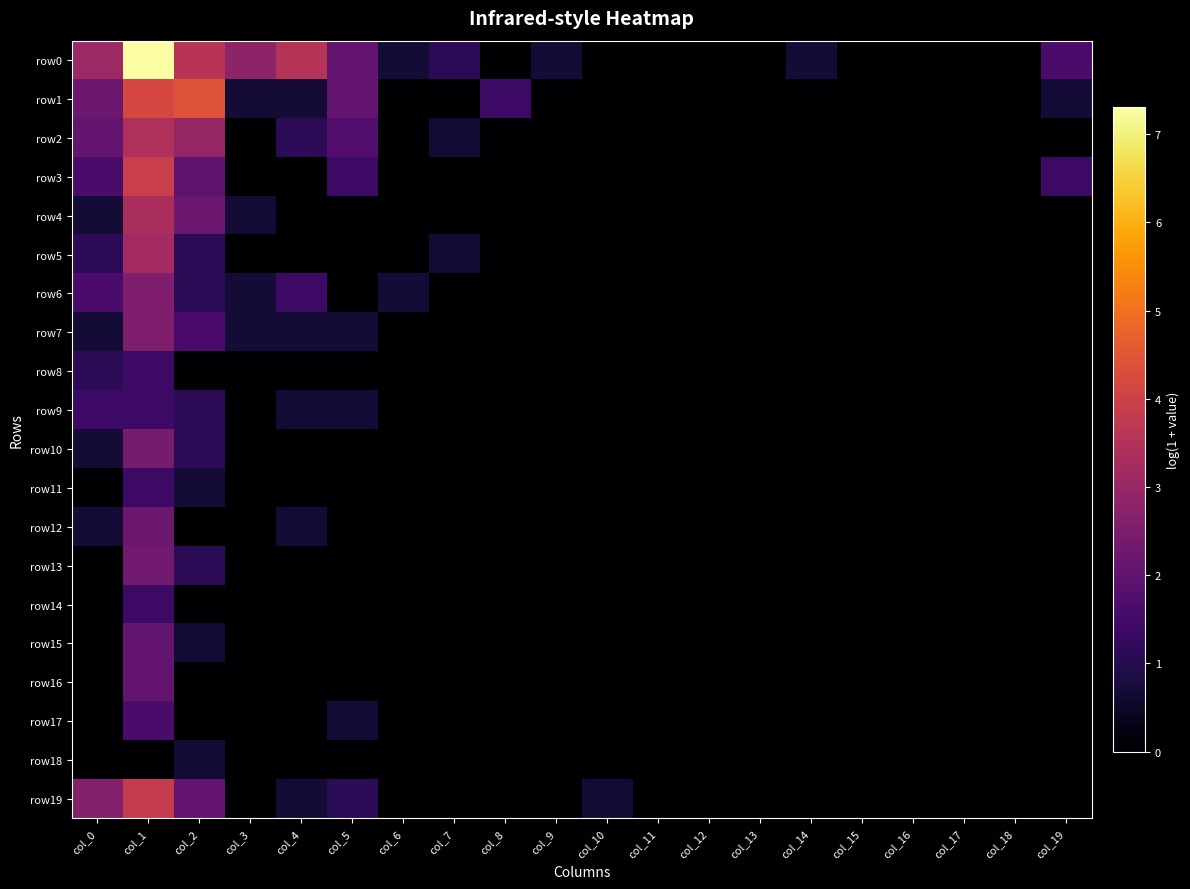

Reading left to right, transcribe all the data shown in this chart.

row0: col_0=3.1	col_1=7.3	col_2=3.6	col_3=2.8	col_4=3.6	col_5=2.1	col_6=0.7	col_7=1.1	col_8=0.0	col_9=0.7	col_10=0.0	col_11=0.0	col_12=0.0	col_13=0.0	col_14=0.7	col_15=0.0	col_16=0.0	col_17=0.0	col_18=0.0	col_19=1.6
row1: col_0=2.2	col_1=4.2	col_2=4.4	col_3=0.7	col_4=0.7	col_5=2.1	col_6=0.0	col_7=0.0	col_8=1.4	col_9=0.0	col_10=0.0	col_11=0.0	col_12=0.0	col_13=0.0	col_14=0.0	col_15=0.0	col_16=0.0	col_17=0.0	col_18=0.0	col_19=0.7
row2: col_0=2.1	col_1=3.4	col_2=2.9	col_3=0.0	col_4=1.1	col_5=1.8	col_6=0.0	col_7=0.7	col_8=0.0	col_9=0.0	col_10=0.0	col_11=0.0	col_12=0.0	col_13=0.0	col_14=0.0	col_15=0.0	col_16=0.0	col_17=0.0	col_18=0.0	col_19=0.0
row3: col_0=1.6	col_1=3.9	col_2=1.9	col_3=0.0	col_4=0.0	col_5=1.4	col_6=0.0	col_7=0.0	col_8=0.0	col_9=0.0	col_10=0.0	col_11=0.0	col_12=0.0	col_13=0.0	col_14=0.0	col_15=0.0	col_16=0.0	col_17=0.0	col_18=0.0	col_19=1.4
row4: col_0=0.7	col_1=3.3	col_2=2.2	col_3=0.7	col_4=0.0	col_5=0.0	col_6=0.0	col_7=0.0	col_8=0.0	col_9=0.0	col_10=0.0	col_11=0.0	col_12=0.0	col_13=0.0	col_14=0.0	col_15=0.0	col_16=0.0	col_17=0.0	col_18=0.0	col_19=0.0
row5: col_0=1.1	col_1=3.2	col_2=1.1	col_3=0.0	col_4=0.0	col_5=0.0	col_6=0.0	col_7=0.7	col_8=0.0	col_9=0.0	col_10=0.0	col_11=0.0	col_12=0.0	col_13=0.0	col_14=0.0	col_15=0.0	col_16=0.0	col_17=0.0	col_18=0.0	col_19=0.0
row6: col_0=1.6	col_1=2.6	col_2=1.1	col_3=0.7	col_4=1.4	col_5=0.0	col_6=0.7	col_7=0.0	col_8=0.0	col_9=0.0	col_10=0.0	col_11=0.0	col_12=0.0	col_13=0.0	col_14=0.0	col_15=0.0	col_16=0.0	col_17=0.0	col_18=0.0	col_19=0.0
row7: col_0=0.7	col_1=2.6	col_2=1.6	col_3=0.7	col_4=0.7	col_5=0.7	col_6=0.0	col_7=0.0	col_8=0.0	col_9=0.0	col_10=0.0	col_11=0.0	col_12=0.0	col_13=0.0	col_14=0.0	col_15=0.0	col_16=0.0	col_17=0.0	col_18=0.0	col_19=0.0
row8: col_0=1.1	col_1=1.4	col_2=0.0	col_3=0.0	col_4=0.0	col_5=0.0	col_6=0.0	col_7=0.0	col_8=0.0	col_9=0.0	col_10=0.0	col_11=0.0	col_12=0.0	col_13=0.0	col_14=0.0	col_15=0.0	col_16=0.0	col_17=0.0	col_18=0.0	col_19=0.0
row9: col_0=1.4	col_1=1.4	col_2=1.1	col_3=0.0	col_4=0.7	col_5=0.7	col_6=0.0	col_7=0.0	col_8=0.0	col_9=0.0	col_10=0.0	col_11=0.0	col_12=0.0	col_13=0.0	col_14=0.0	col_15=0.0	col_16=0.0	col_17=0.0	col_18=0.0	col_19=0.0
row10: col_0=0.7	col_1=2.4	col_2=1.1	col_3=0.0	col_4=0.0	col_5=0.0	col_6=0.0	col_7=0.0	col_8=0.0	col_9=0.0	col_10=0.0	col_11=0.0	col_12=0.0	col_13=0.0	col_14=0.0	col_15=0.0	col_16=0.0	col_17=0.0	col_18=0.0	col_19=0.0
row11: col_0=0.0	col_1=1.4	col_2=0.7	col_3=0.0	col_4=0.0	col_5=0.0	col_6=0.0	col_7=0.0	col_8=0.0	col_9=0.0	col_10=0.0	col_11=0.0	col_12=0.0	col_13=0.0	col_14=0.0	col_15=0.0	col_16=0.0	col_17=0.0	col_18=0.0	col_19=0.0
row12: col_0=0.7	col_1=2.2	col_2=0.0	col_3=0.0	col_4=0.7	col_5=0.0	col_6=0.0	col_7=0.0	col_8=0.0	col_9=0.0	col_10=0.0	col_11=0.0	col_12=0.0	col_13=0.0	col_14=0.0	col_15=0.0	col_16=0.0	col_17=0.0	col_18=0.0	col_19=0.0
row13: col_0=0.0	col_1=2.3	col_2=1.1	col_3=0.0	col_4=0.0	col_5=0.0	col_6=0.0	col_7=0.0	col_8=0.0	col_9=0.0	col_10=0.0	col_11=0.0	col_12=0.0	col_13=0.0	col_14=0.0	col_15=0.0	col_16=0.0	col_17=0.0	col_18=0.0	col_19=0.0
row14: col_0=0.0	col_1=1.4	col_2=0.0	col_3=0.0	col_4=0.0	col_5=0.0	col_6=0.0	col_7=0.0	col_8=0.0	col_9=0.0	col_10=0.0	col_11=0.0	col_12=0.0	col_13=0.0	col_14=0.0	col_15=0.0	col_16=0.0	col_17=0.0	col_18=0.0	col_19=0.0
row15: col_0=0.0	col_1=2.1	col_2=0.7	col_3=0.0	col_4=0.0	col_5=0.0	col_6=0.0	col_7=0.0	col_8=0.0	col_9=0.0	col_10=0.0	col_11=0.0	col_12=0.0	col_13=0.0	col_14=0.0	col_15=0.0	col_16=0.0	col_17=0.0	col_18=0.0	col_19=0.0
row16: col_0=0.0	col_1=2.1	col_2=0.0	col_3=0.0	col_4=0.0	col_5=0.0	col_6=0.0	col_7=0.0	col_8=0.0	col_9=0.0	col_10=0.0	col_11=0.0	col_12=0.0	col_13=0.0	col_14=0.0	col_15=0.0	col_16=0.0	col_17=0.0	col_18=0.0	col_19=0.0
row17: col_0=0.0	col_1=1.6	col_2=0.0	col_3=0.0	col_4=0.0	col_5=0.7	col_6=0.0	col_7=0.0	col_8=0.0	col_9=0.0	col_10=0.0	col_11=0.0	col_12=0.0	col_13=0.0	col_14=0.0	col_15=0.0	col_16=0.0	col_17=0.0	col_18=0.0	col_19=0.0
row18: col_0=0.0	col_1=0.0	col_2=0.7	col_3=0.0	col_4=0.0	col_5=0.0	col_6=0.0	col_7=0.0	col_8=0.0	col_9=0.0	col_10=0.0	col_11=0.0	col_12=0.0	col_13=0.0	col_14=0.0	col_15=0.0	col_16=0.0	col_17=0.0	col_18=0.0	col_19=0.0
row19: col_0=2.6	col_1=3.9	col_2=2.1	col_3=0.0	col_4=0.7	col_5=1.1	col_6=0.0	col_7=0.0	col_8=0.0	col_9=0.0	col_10=0.7	col_11=0.0	col_12=0.0	col_13=0.0	col_14=0.0	col_15=0.0	col_16=0.0	col_17=0.0	col_18=0.0	col_19=0.0